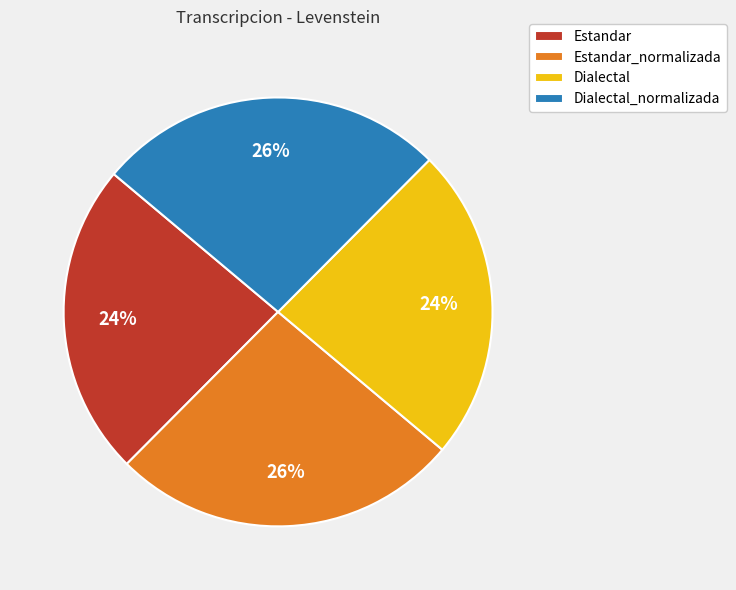

To the nearest percent, what is the combined percentage of Dialectal and Estandar_normalizada?

50%